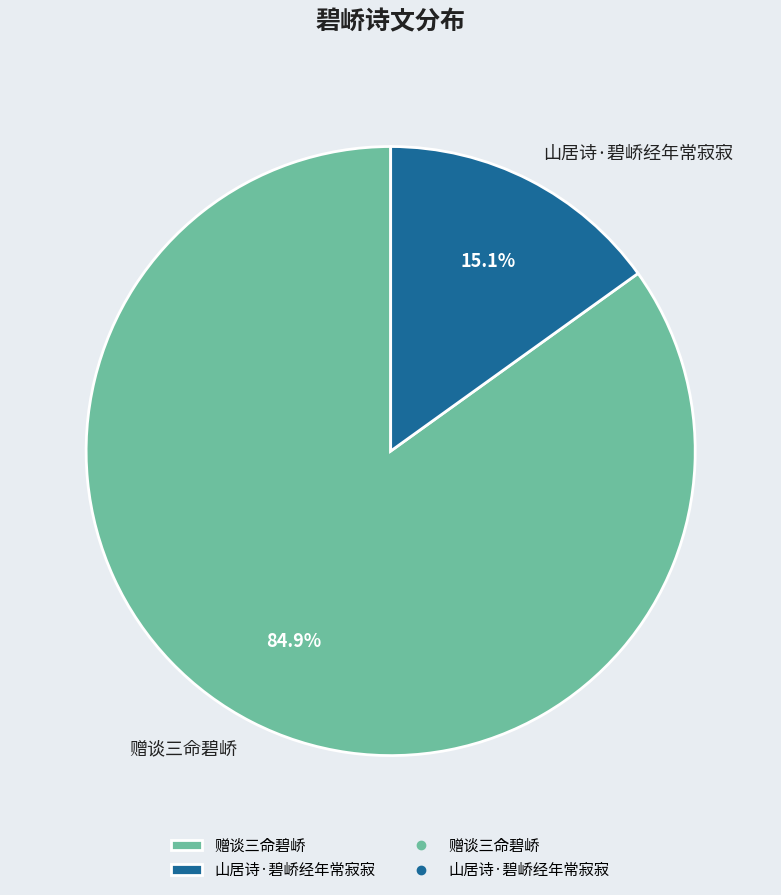

What is the ratio of the value at 山居诗·碧峤经年常寂寂 to the value at 赠谈三命碧峤?

0.2